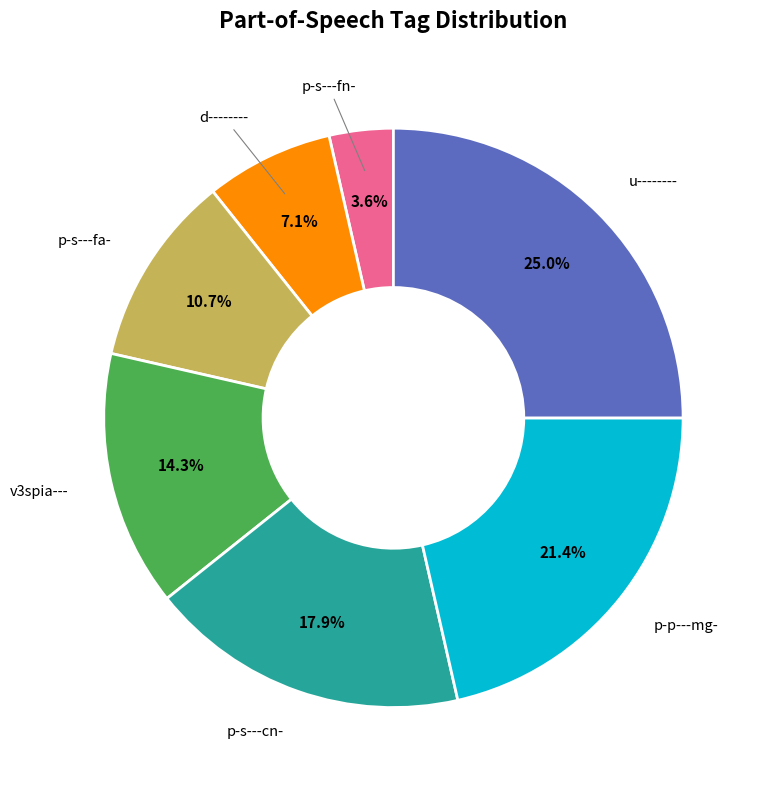

Is there a majority slice in this chart?

No